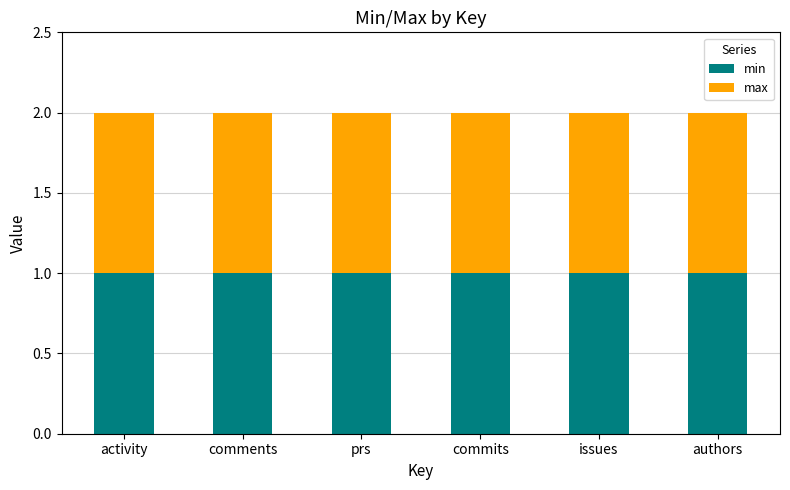

Between activity and comments, which series saw the biggest shift?

min